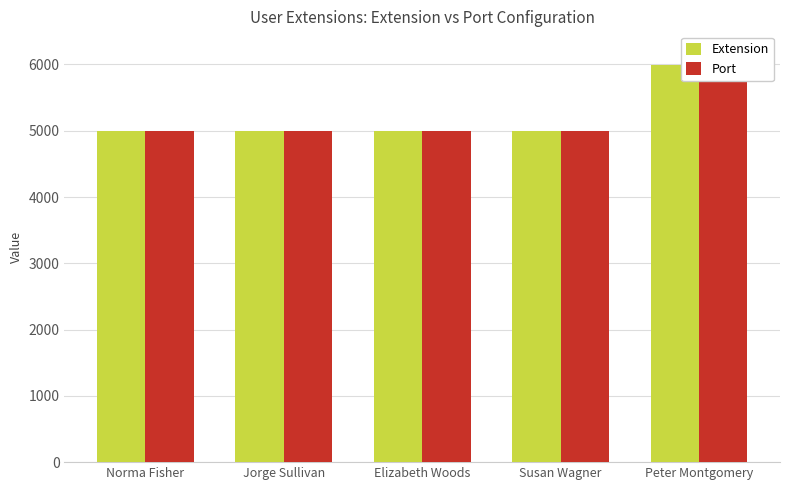

What position from the left is Elizabeth Woods?

3